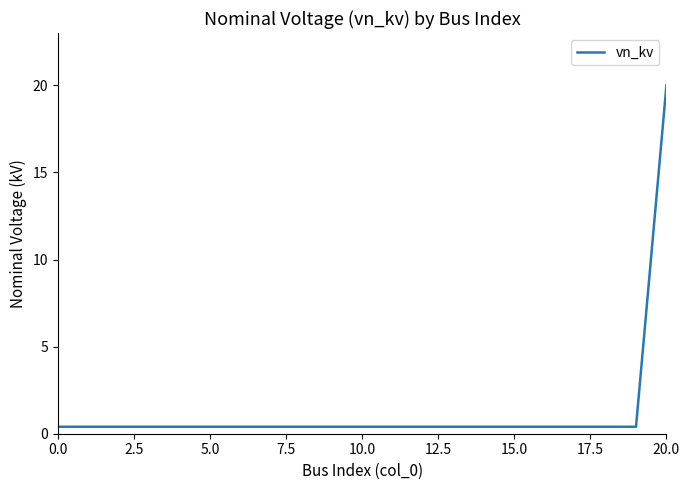

Reading left to right, what are all the values shown in this chart?

0.4	0.4	0.4	0.4	0.4	0.4	0.4	0.4	0.4	0.4	0.4	0.4	0.4	0.4	0.4	0.4	0.4	0.4	0.4	0.4	20.0